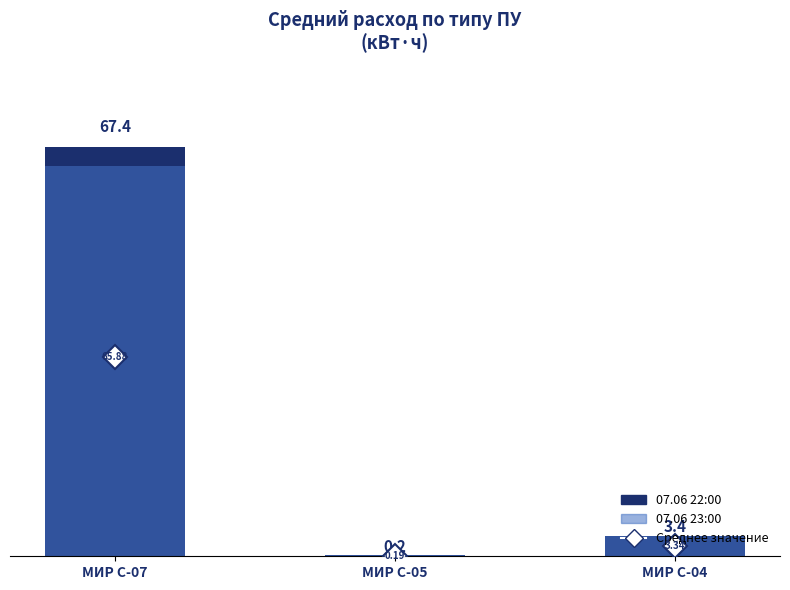

What is the average value of the 07.06 22:00 series?

23.7